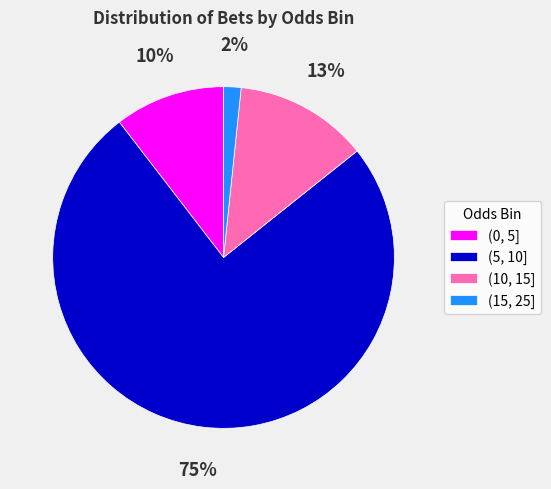

What percentage is the (5, 10] slice, to the nearest percent?

75%